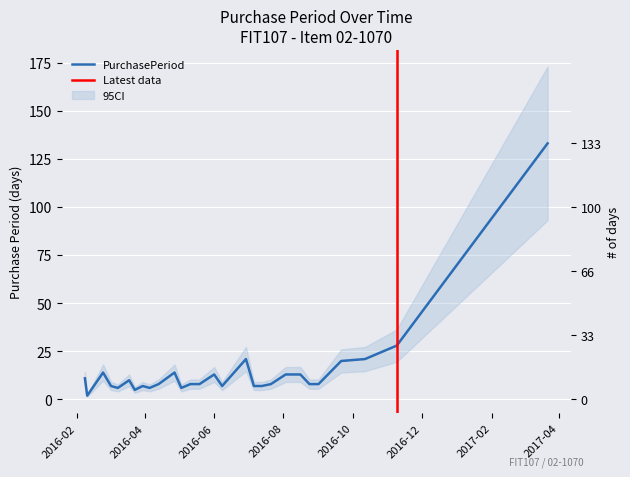

How many series are shown in this chart?

1